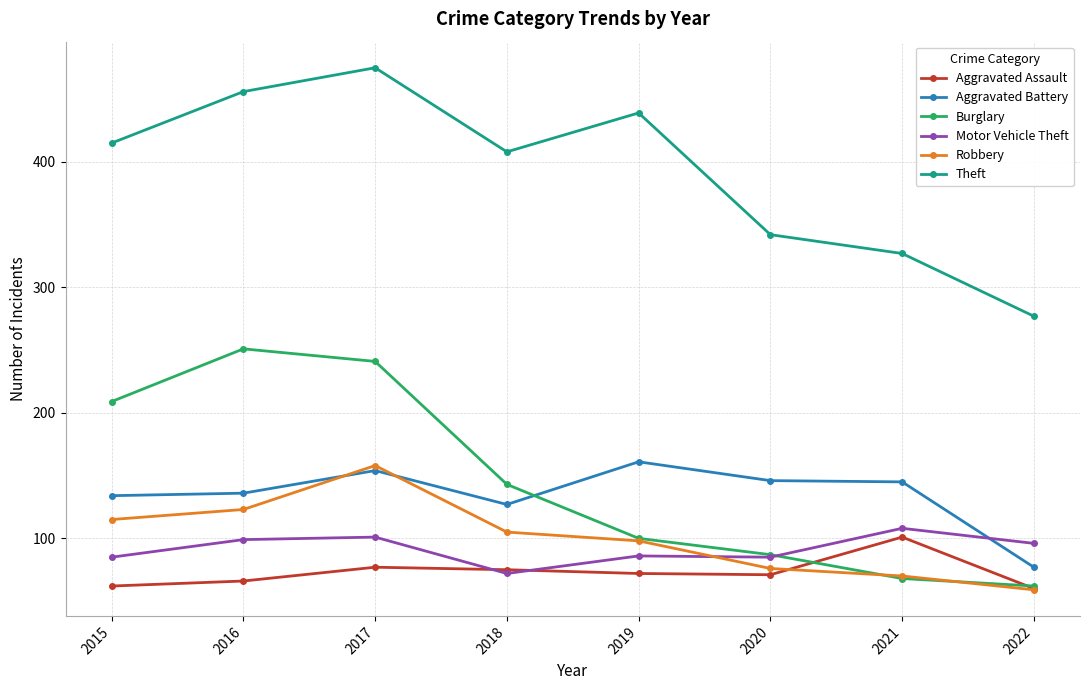

True or false: Theft and Burglary intersect in this chart.

False